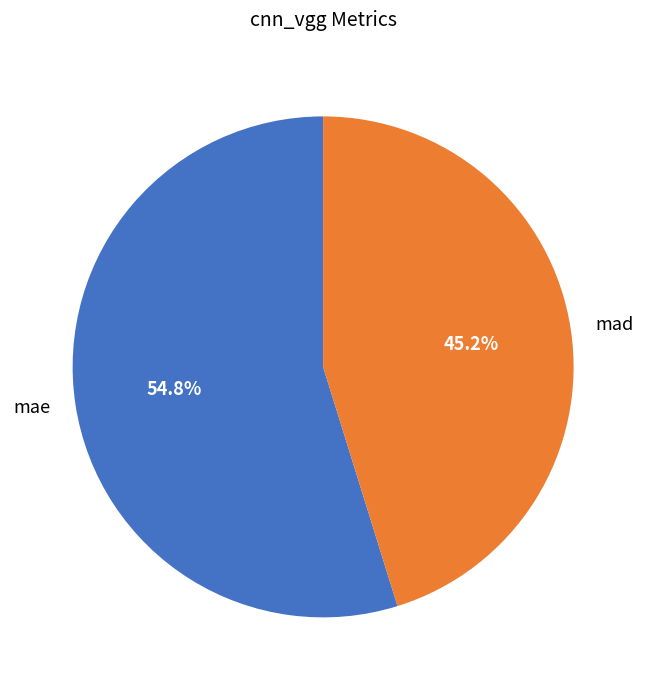

Which category has the smallest portion of the pie?

mad